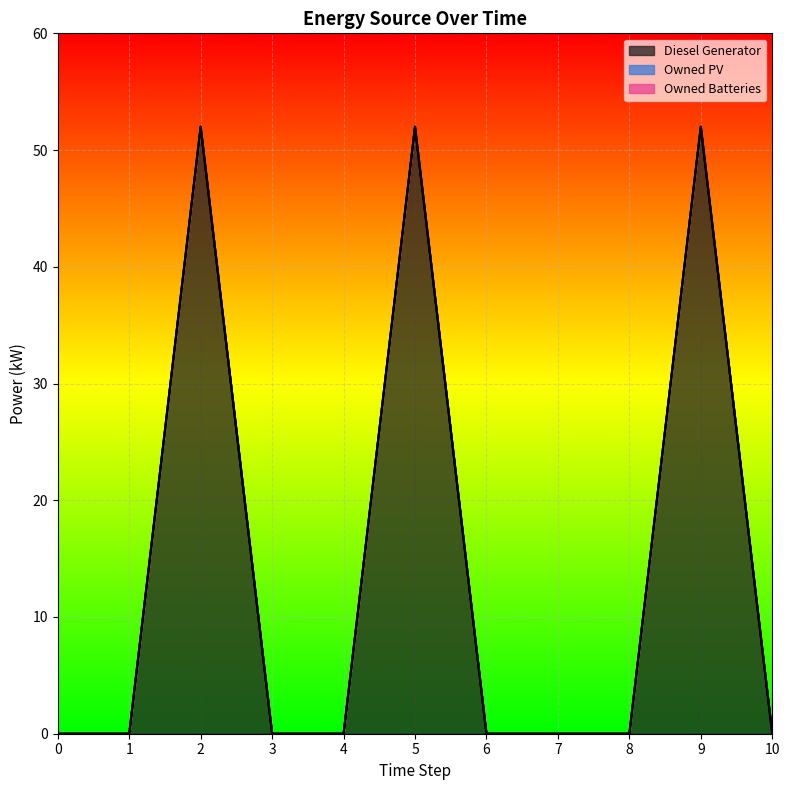

At which category is the sum across all series the highest?

2